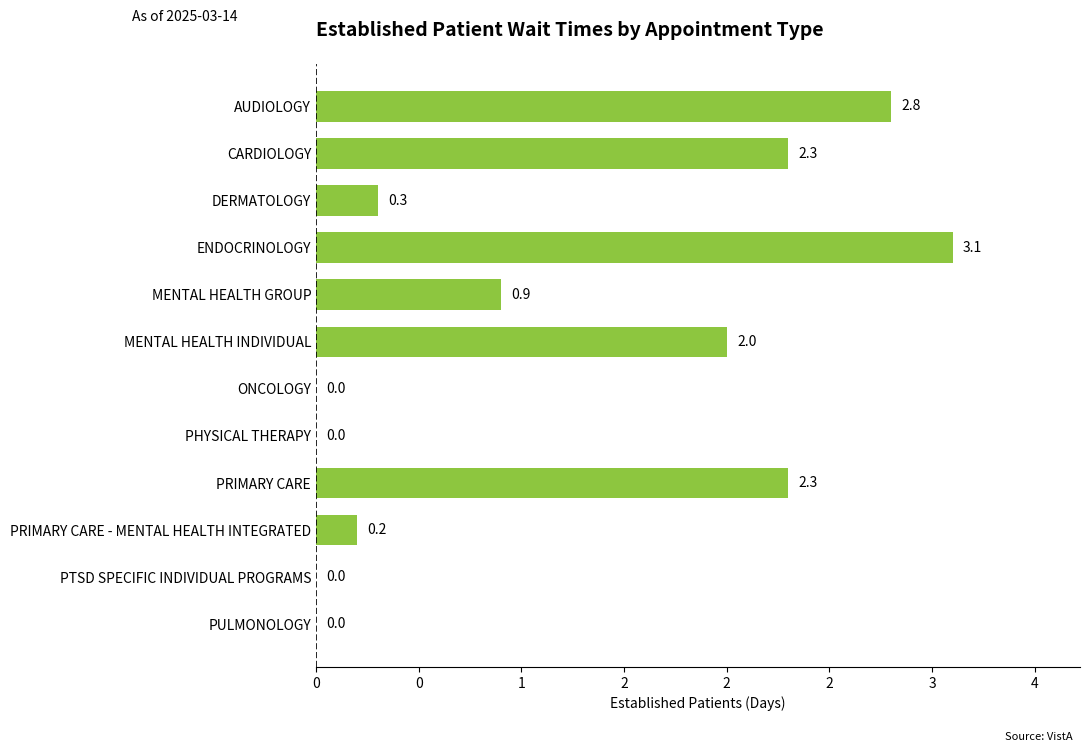

Are the bars horizontal?

Yes